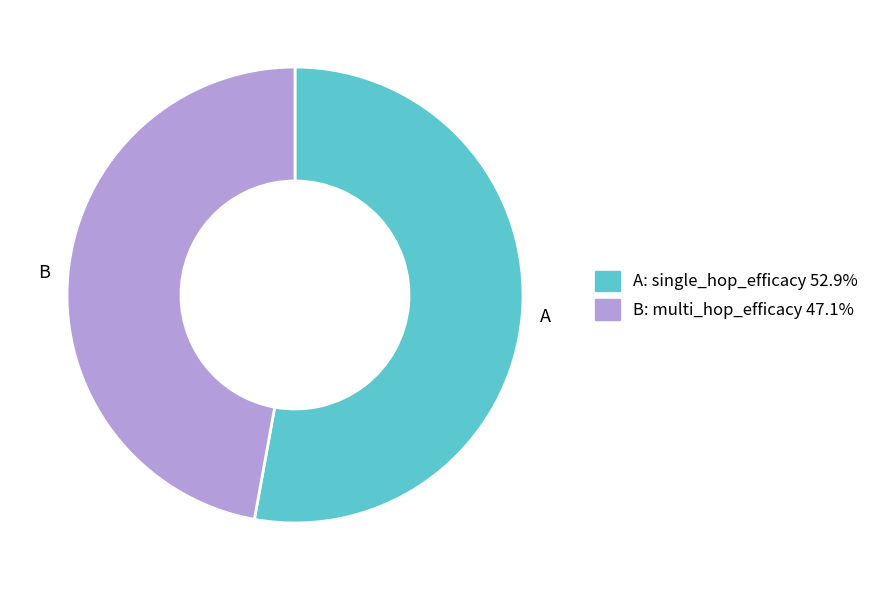

Which slice is the largest?

A